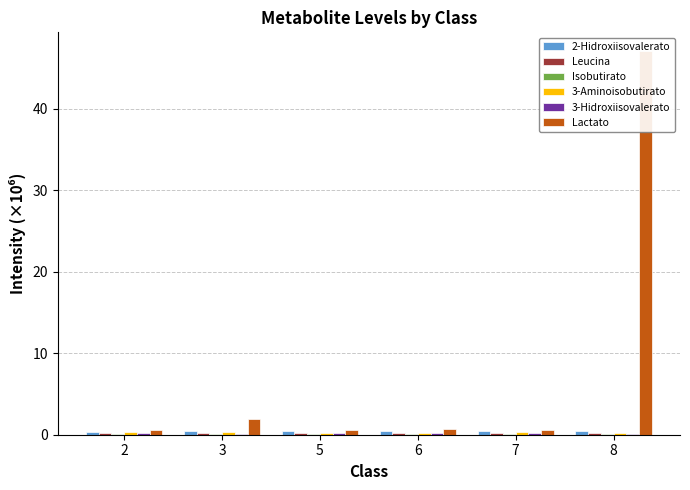

Is it true that Leucina equals 0.2 at 2?

True